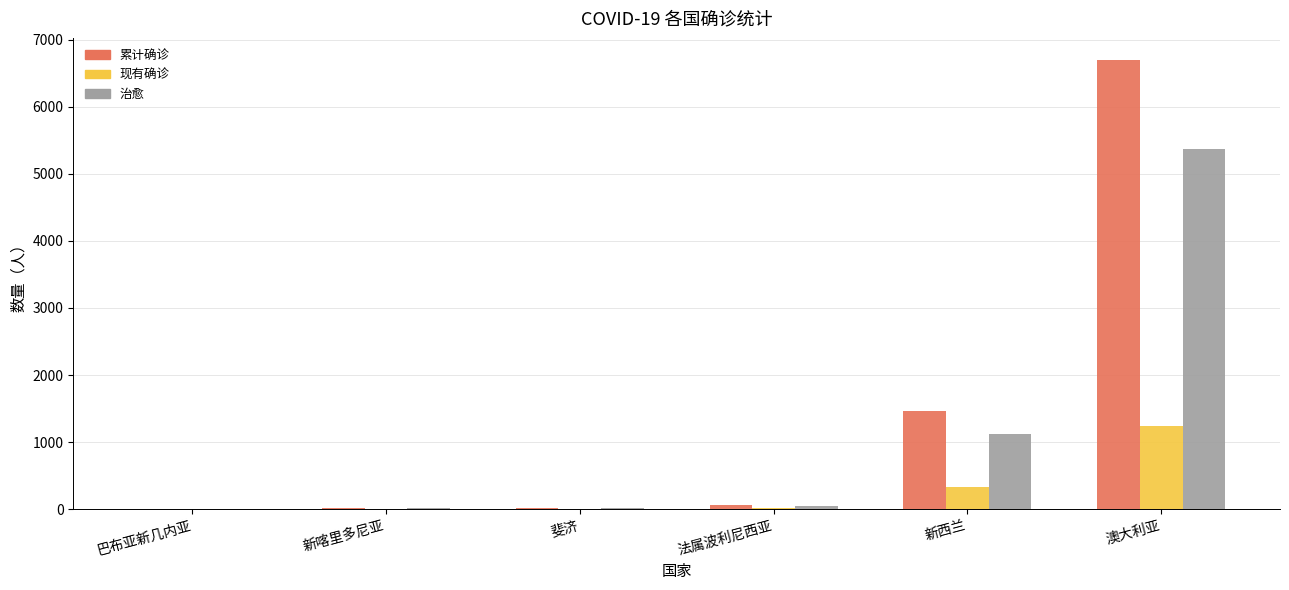

Are the bars horizontal?

No